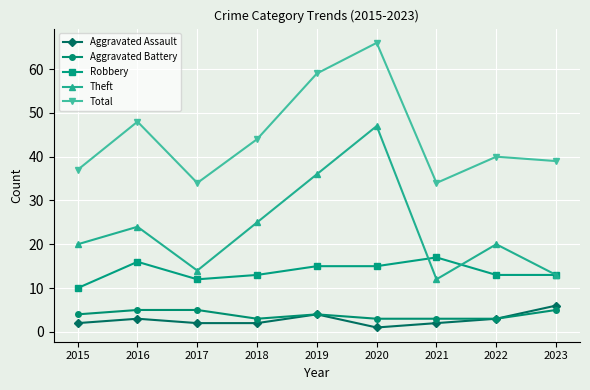

What is the sum of all Theft values?

211